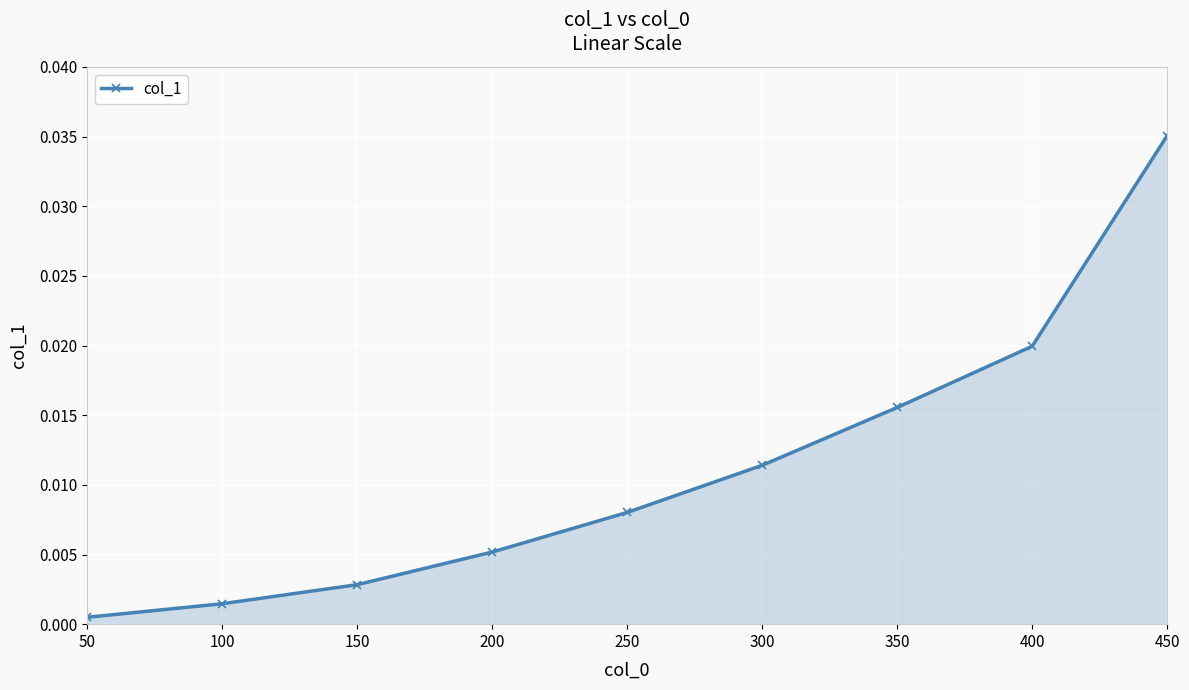

Does the chart have visible grid lines?

Yes